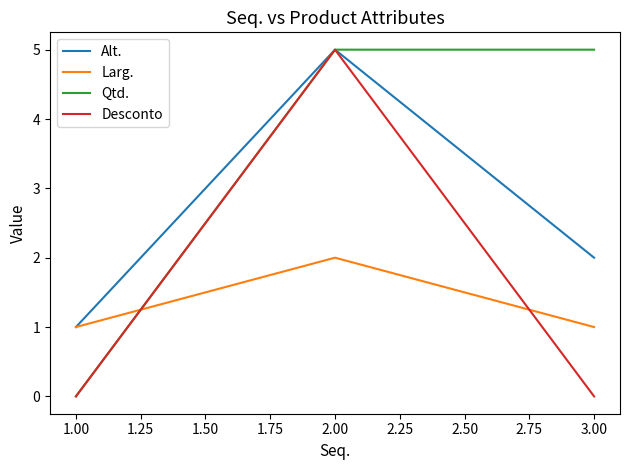

What is the spread (max minus min) of values at 1.00?

1